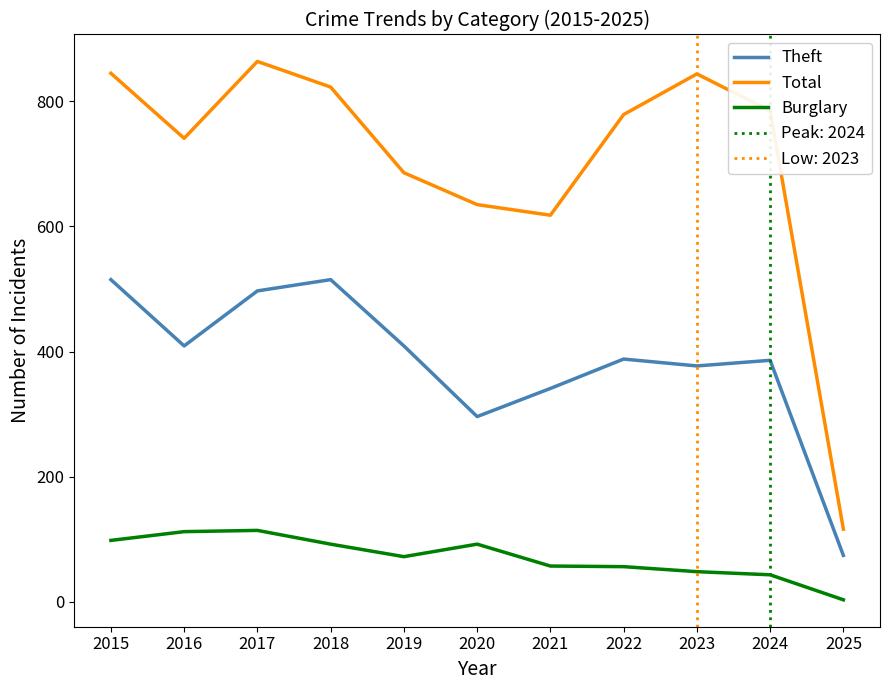

Reading left to right, what are all the values shown in this chart?

Theft: 2015=515	2016=409	2017=497	2018=515	2019=409	2020=296	2021=341	2022=388	2023=377	2024=386	2025=74
Total: 2015=845	2016=741	2017=864	2018=823	2019=686	2020=635	2021=618	2022=779	2023=844	2024=785	2025=116
Burglary: 2015=98	2016=112	2017=114	2018=92	2019=72	2020=92	2021=57	2022=56	2023=48	2024=43	2025=3